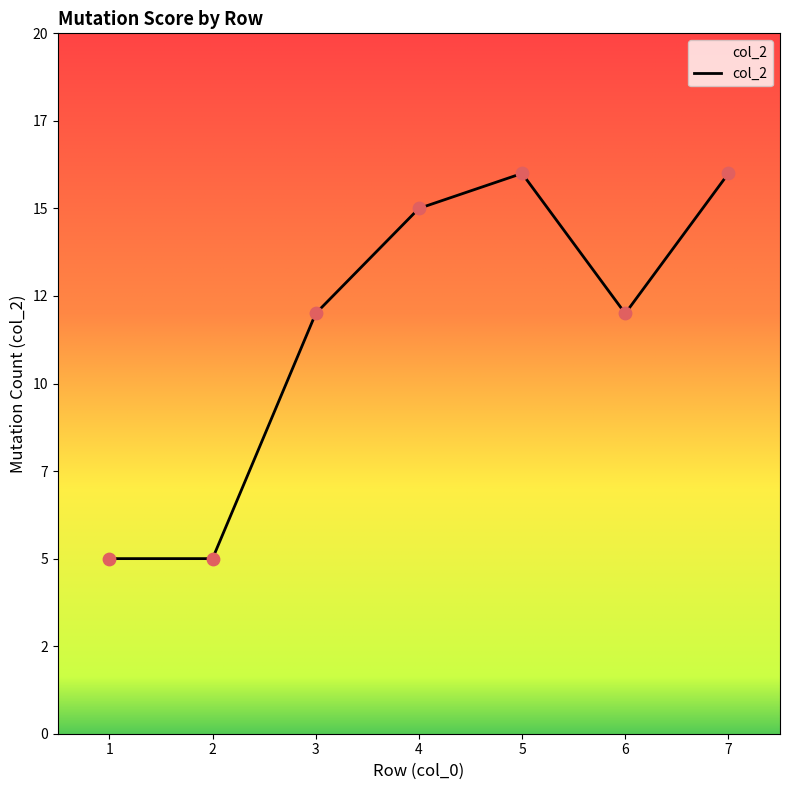

What is the change in value from 3 to 7?

+4